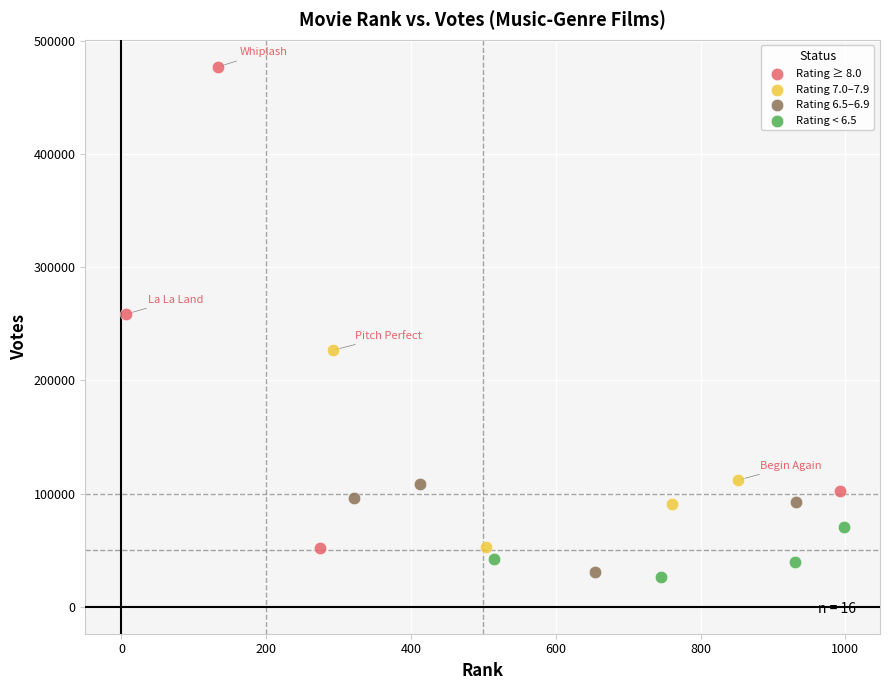

Which series contains the lowest Y value?

Rating < 6.5